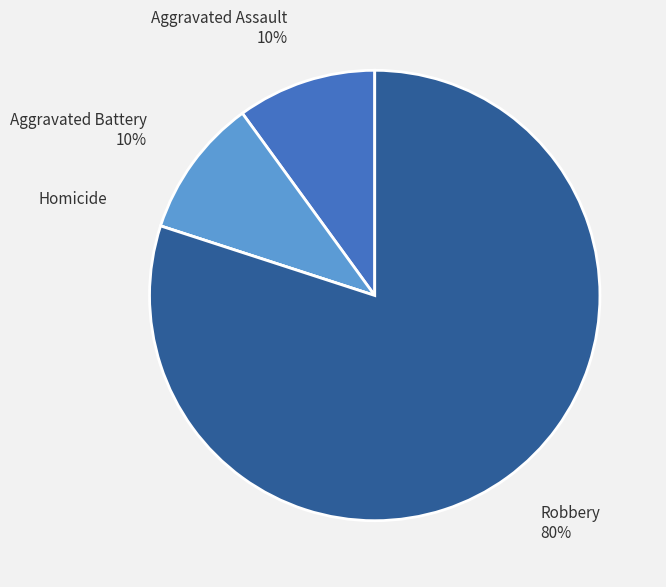

Which slice is the largest?

Robbery